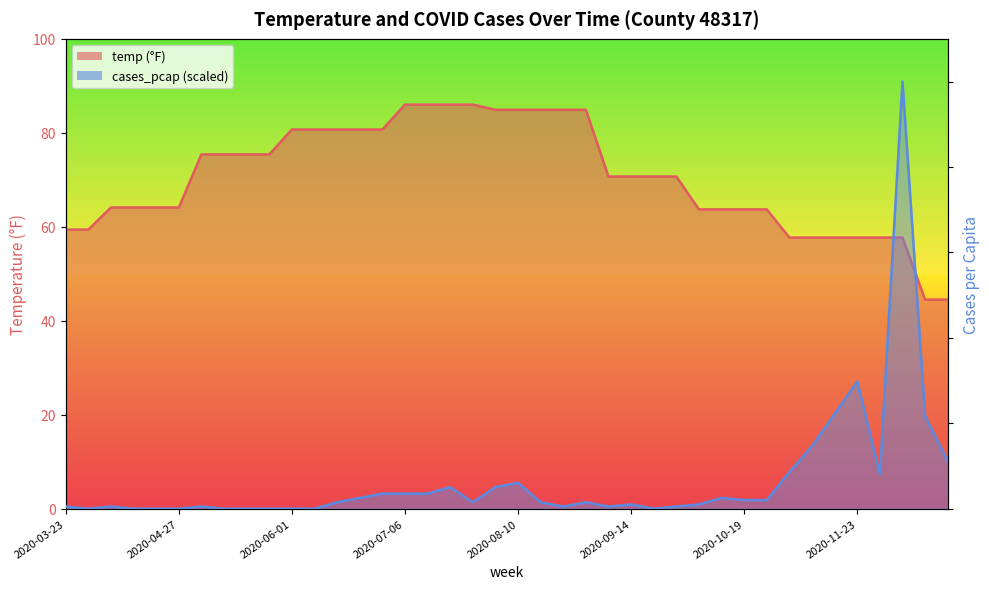

List the series in order of their overall mean, highest first.

temp, cases_pcap_scaled